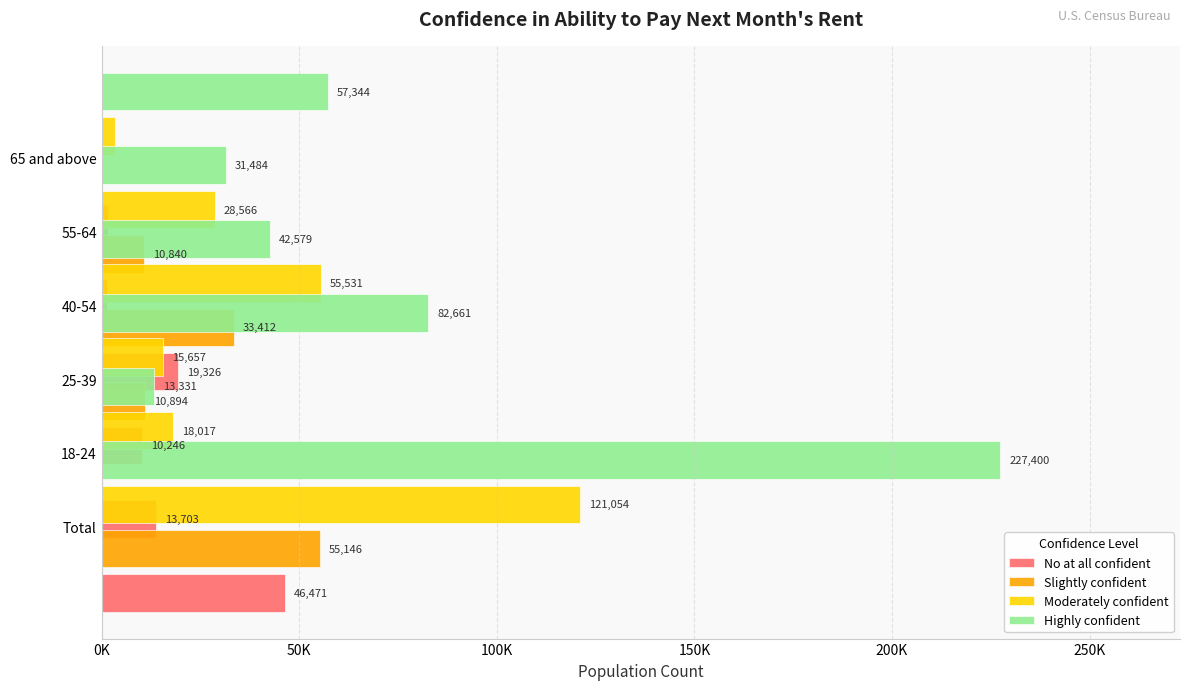

Count the number of data series in this chart.

4